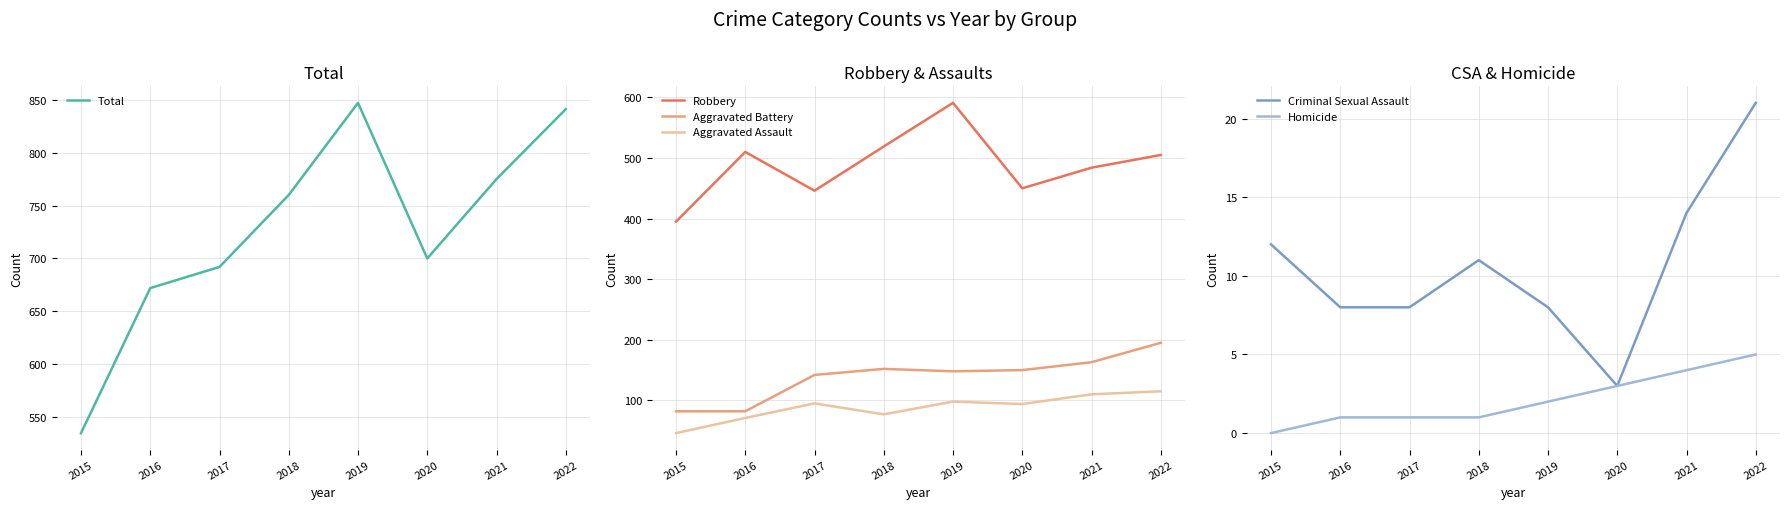

What are all the series names shown in the legend?

Total, Robbery, Aggravated Battery, Aggravated Assault, Criminal Sexual Assault, Homicide